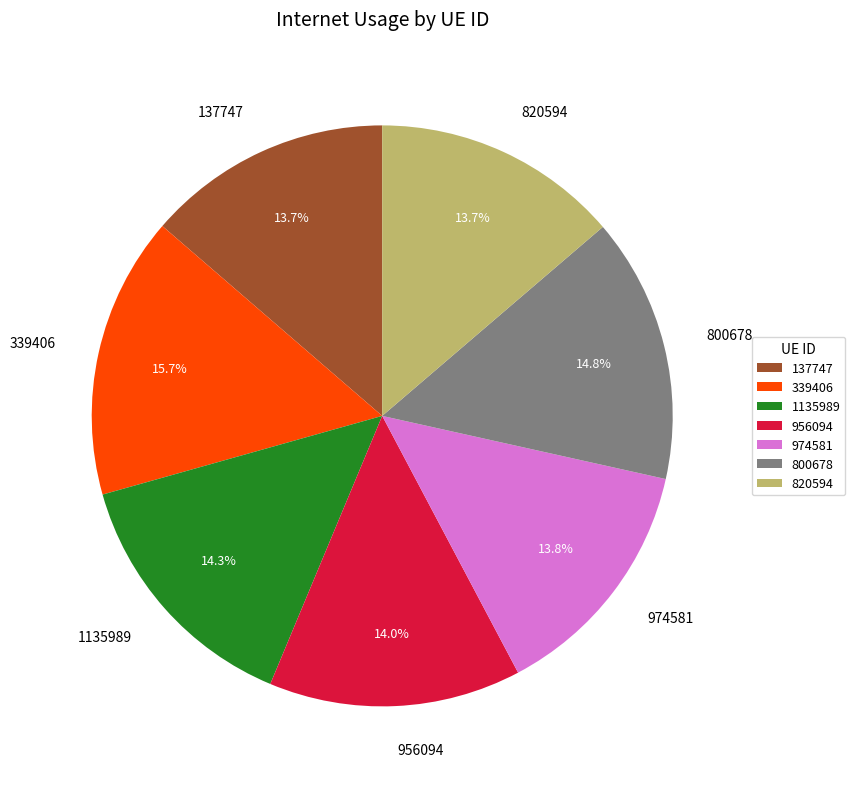

To the nearest percent, what is the average slice percentage?

14%